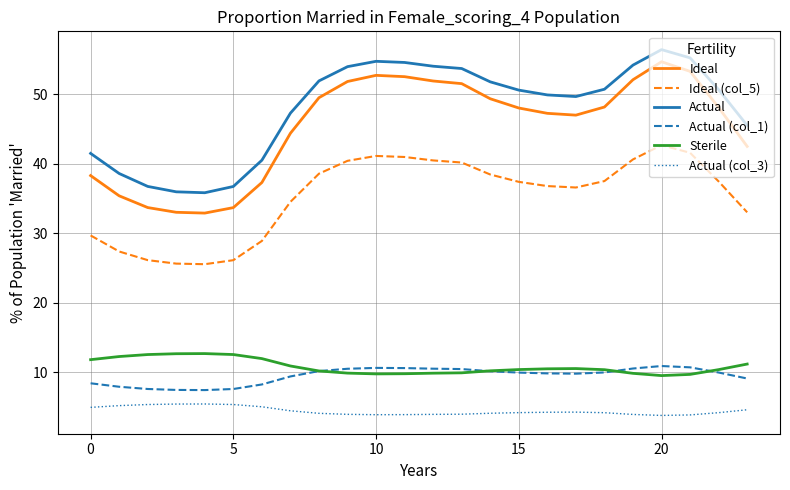

Does the chart have visible grid lines?

Yes